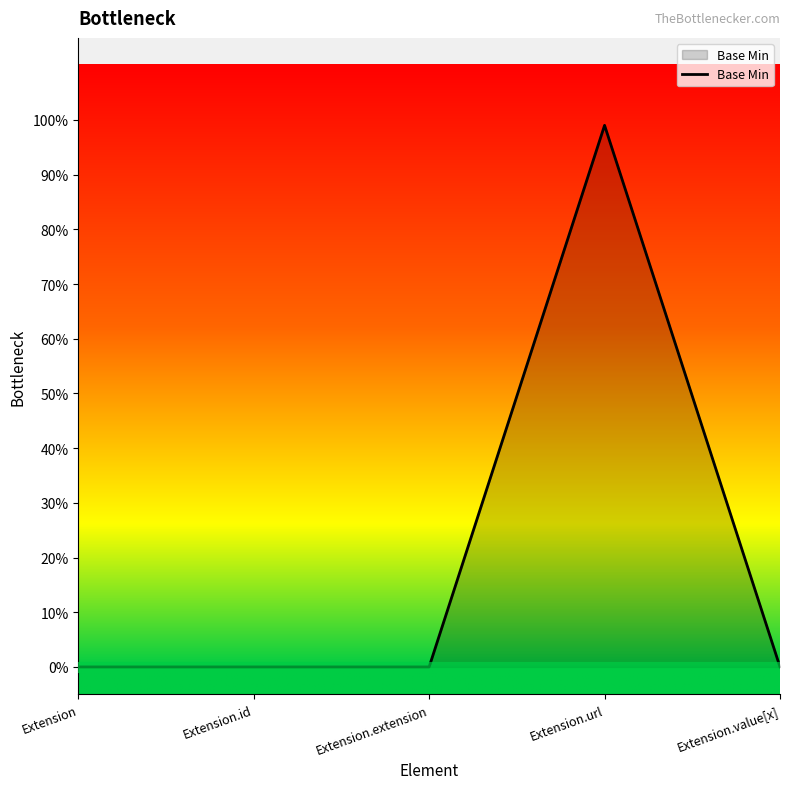

Does the chart display data point markers on the line(s)?

No